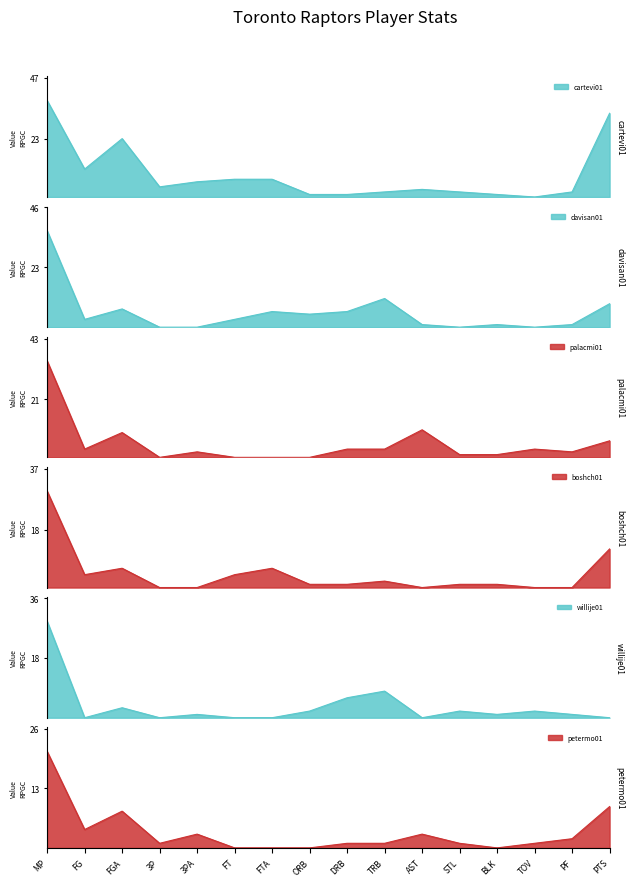

What is the maximum value for davisan01?

37